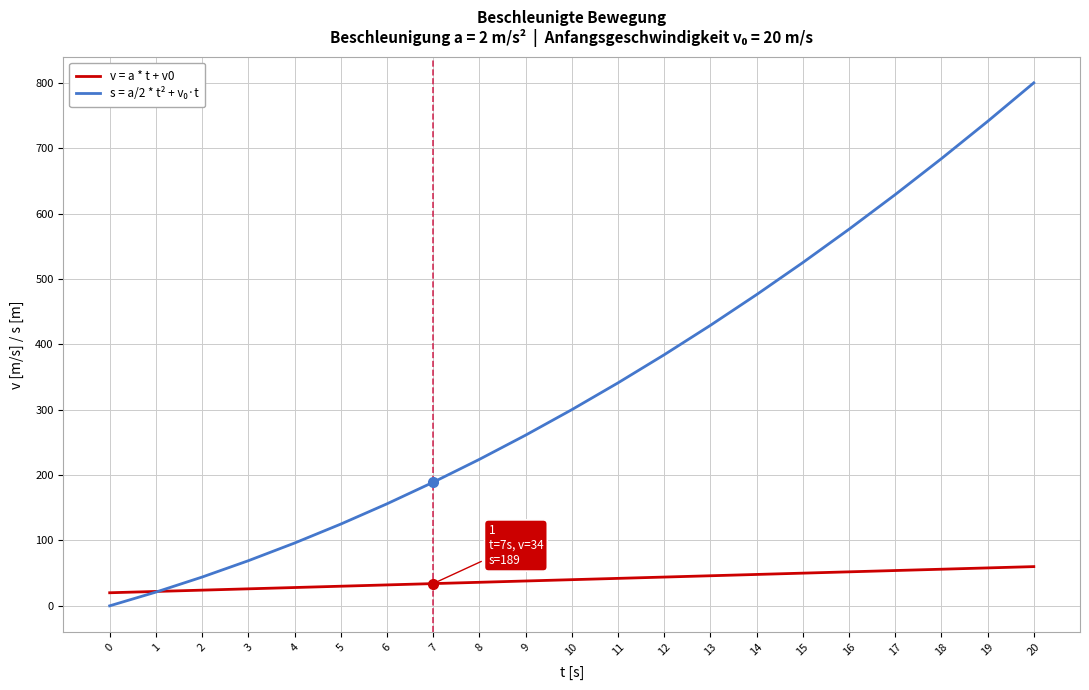

The value of v = a * t + v0 at 1 is 22. True or false?

True